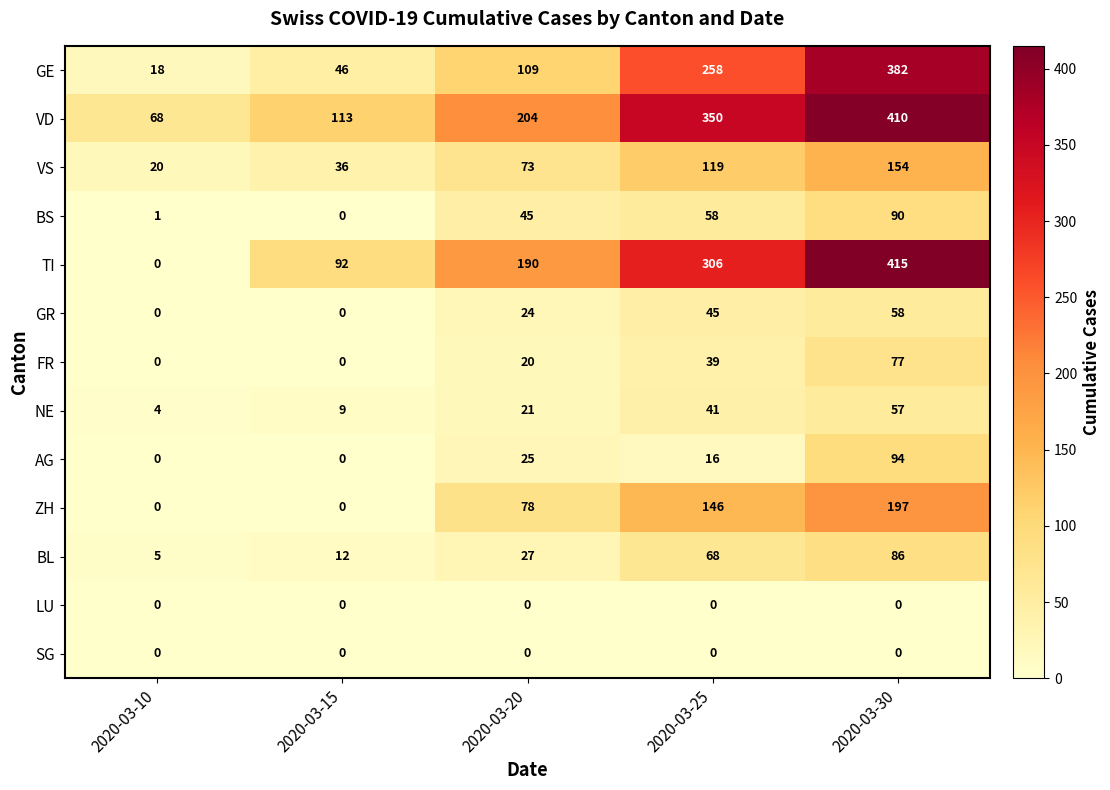

True or false: SG has a value of 0 at 2020-03-20.

True